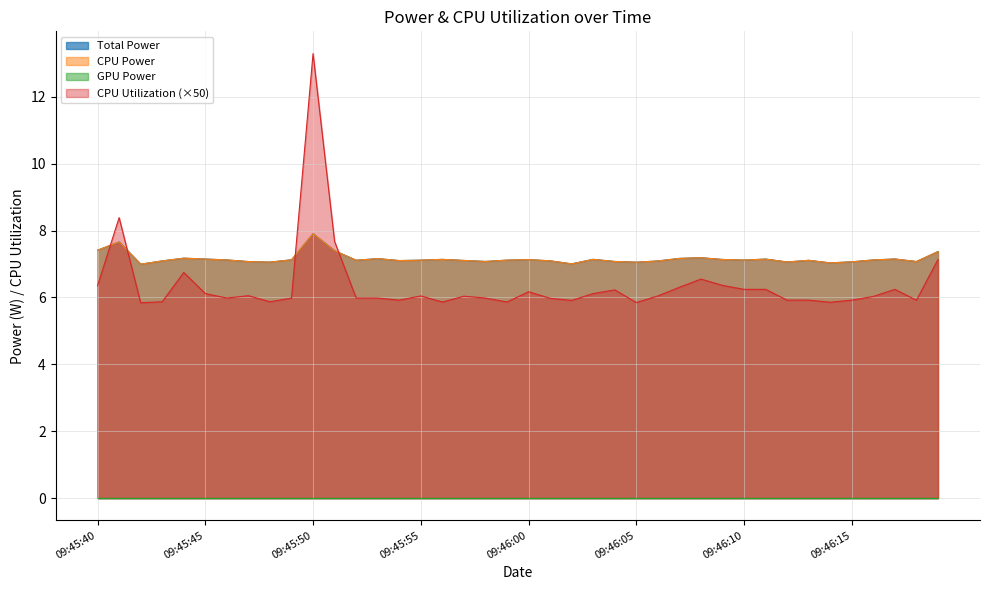

Rank the categories by CPU Utilization value from highest to lowest.

09:45:50, 09:45:41, 09:45:51, 09:46:19, 09:45:44, 09:46:08, 09:46:09, 09:45:40, 09:46:07, 09:46:10, 09:46:11, 09:46:17, 09:46:04, 09:46:00, 09:45:45, 09:46:03, 09:45:47, 09:45:55, 09:46:06, 09:45:57, 09:46:16, 09:45:46, 09:45:49, 09:45:52, 09:45:53, 09:45:58, 09:46:01, 09:45:54, 09:46:12, 09:46:13, 09:46:15, 09:46:18, 09:46:02, 09:45:43, 09:45:48, 09:45:56, 09:45:59, 09:46:14, 09:46:05, 09:45:42